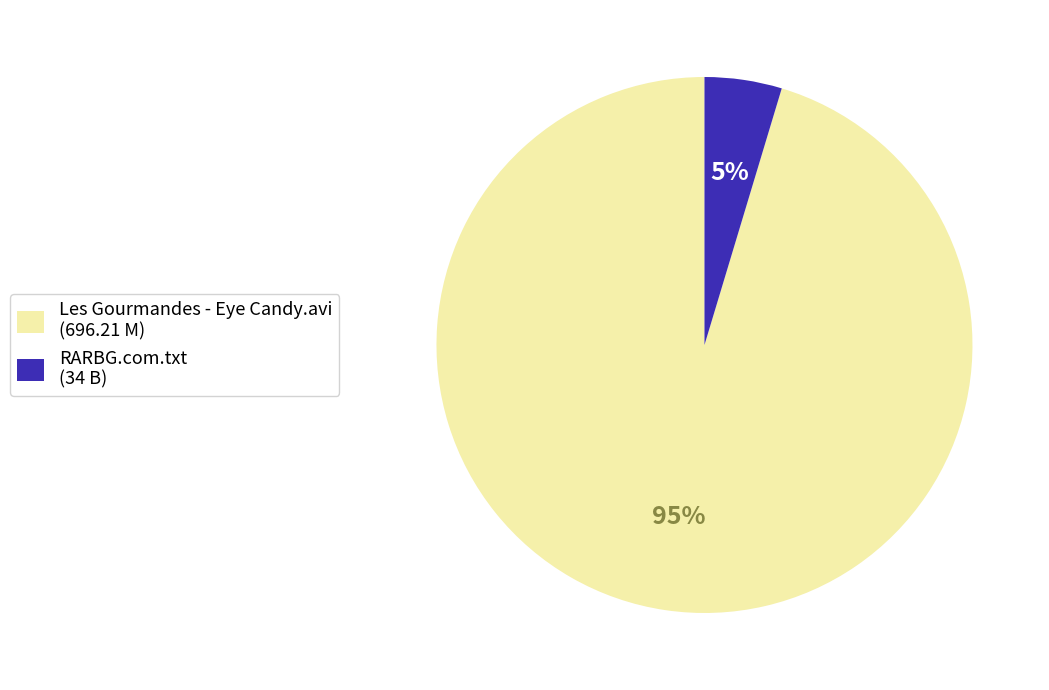

Which slice is the smallest?

RARBG.com.txt